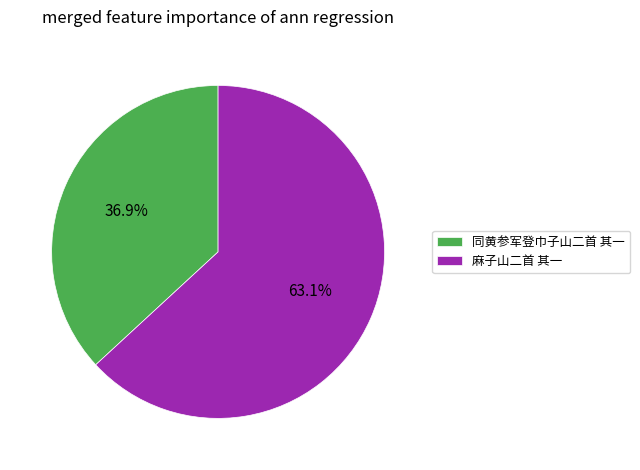

True or false: 麻子山二首 其一 accounts for 63% of the total.

True